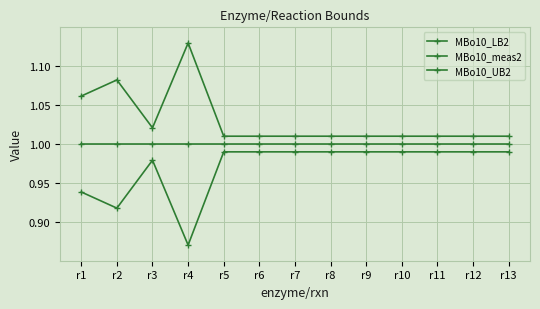

Is this an area chart (filled region under the line)?

No